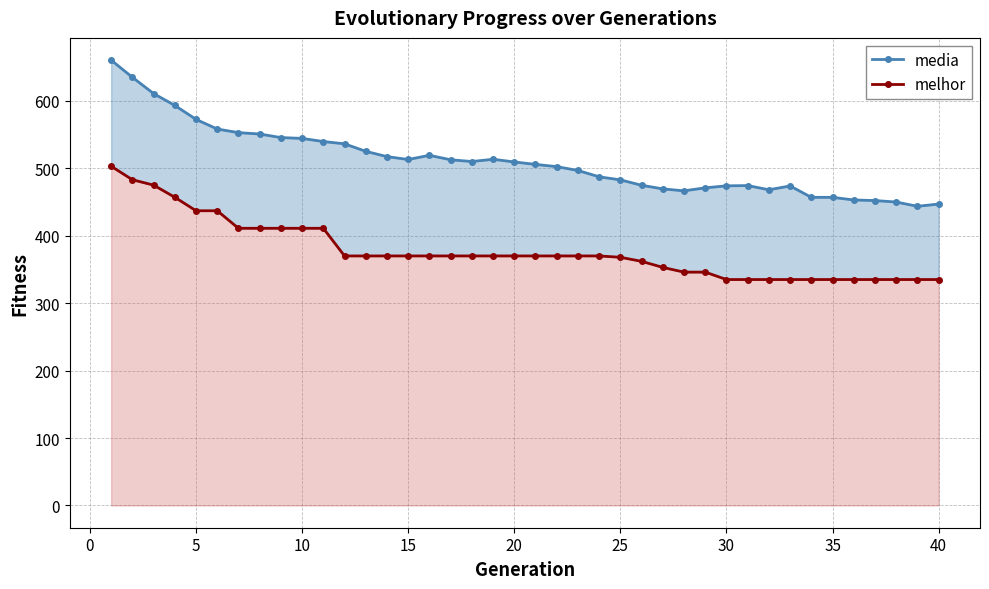

What is the greatest value displayed?

660.3